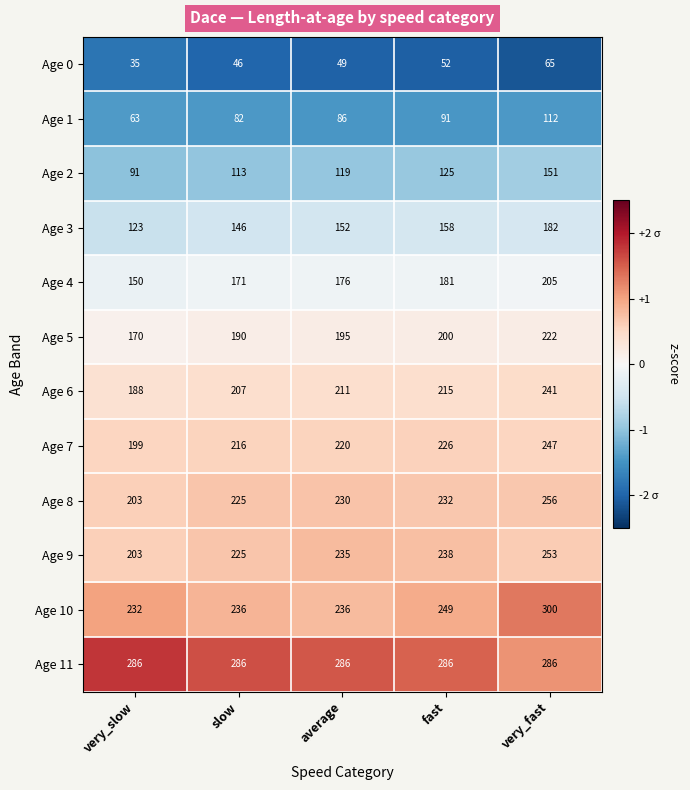

True or false: Age 11 has a value of 286 at very_fast.

True